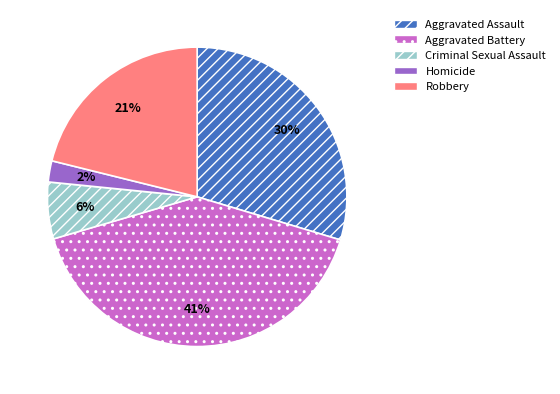

Combined, do Robbery and Criminal Sexual Assault account for over 50%?

No